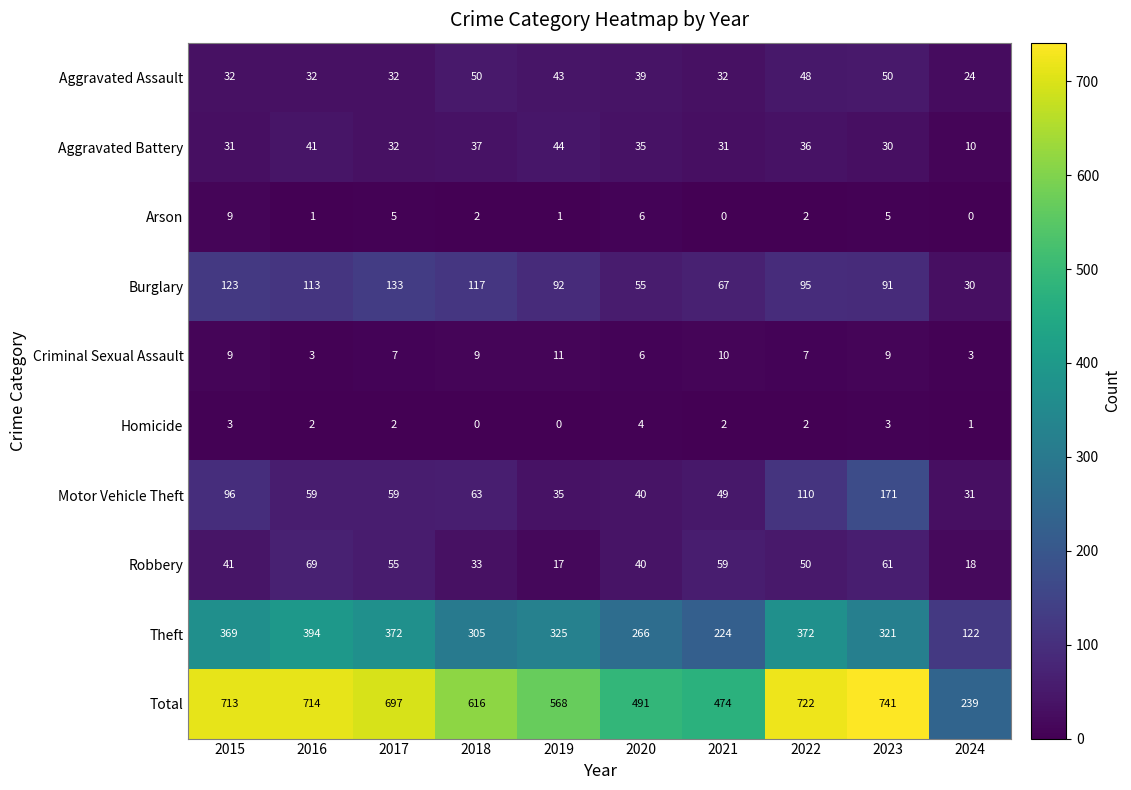

Is the value of Arson at 2023 greater than the value of Theft at 2015?

No